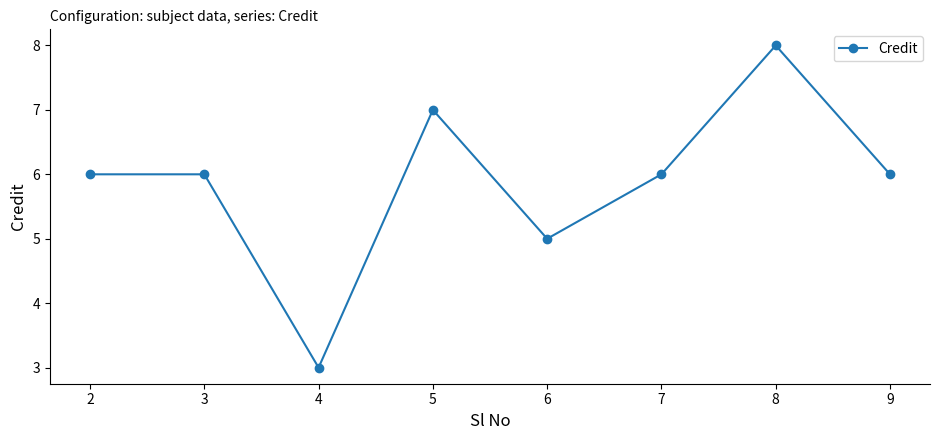

How many lines are shown in the chart?

1